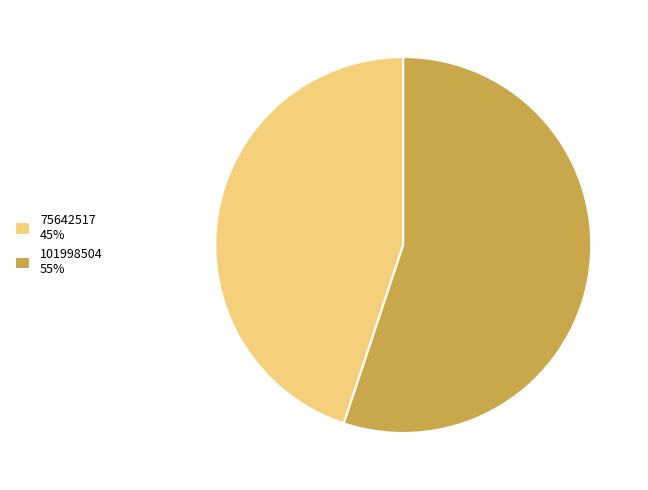

What is the largest slice in the pie chart?

101998504